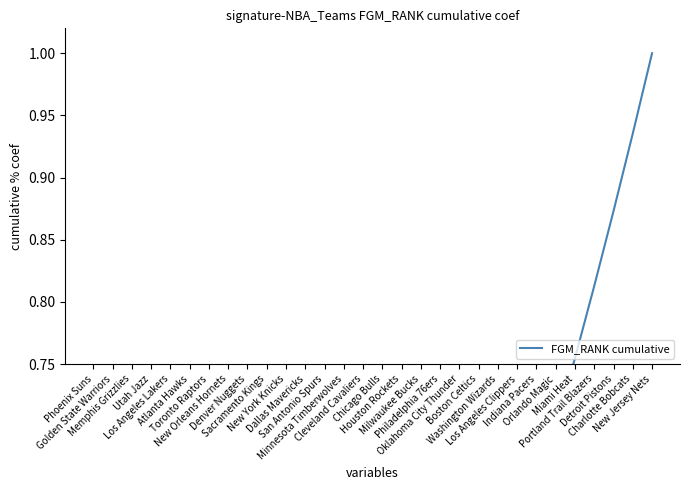

Reading left to right, extract all data points from this chart.

Phoenix Suns=0.0	Golden State Warriors=0.0	Memphis Grizzlies=0.0	Utah Jazz=0.0	Los Angeles Lakers=0.0	Atlanta Hawks=0.0	Toronto Raptors=0.1	New Orleans Hornets=0.1	Denver Nuggets=0.1	Sacramento Kings=0.1	New York Knicks=0.1	Dallas Mavericks=0.2	San Antonio Spurs=0.2	Minnesota Timberwolves=0.2	Cleveland Cavaliers=0.3	Chicago Bulls=0.3	Houston Rockets=0.3	Milwaukee Bucks=0.4	Philadelphia 76ers=0.4	Oklahoma City Thunder=0.5	Boston Celtics=0.5	Washington Wizards=0.5	Los Angeles Clippers=0.6	Indiana Pacers=0.6	Orlando Magic=0.7	Miami Heat=0.8	Portland Trail Blazers=0.8	Detroit Pistons=0.9	Charlotte Bobcats=0.9	New Jersey Nets=1.0